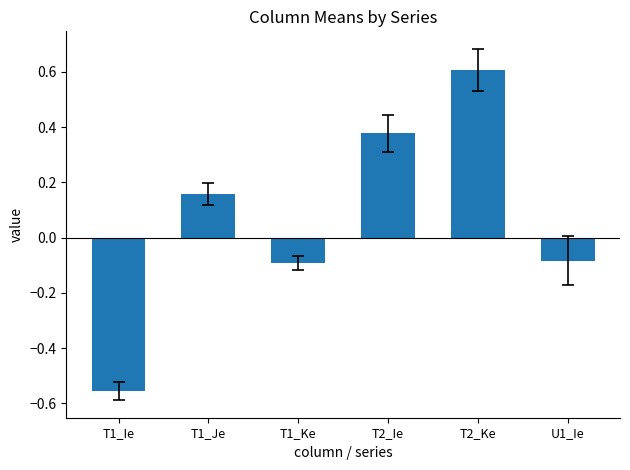

Where does the data first go above 0?

T1_Je